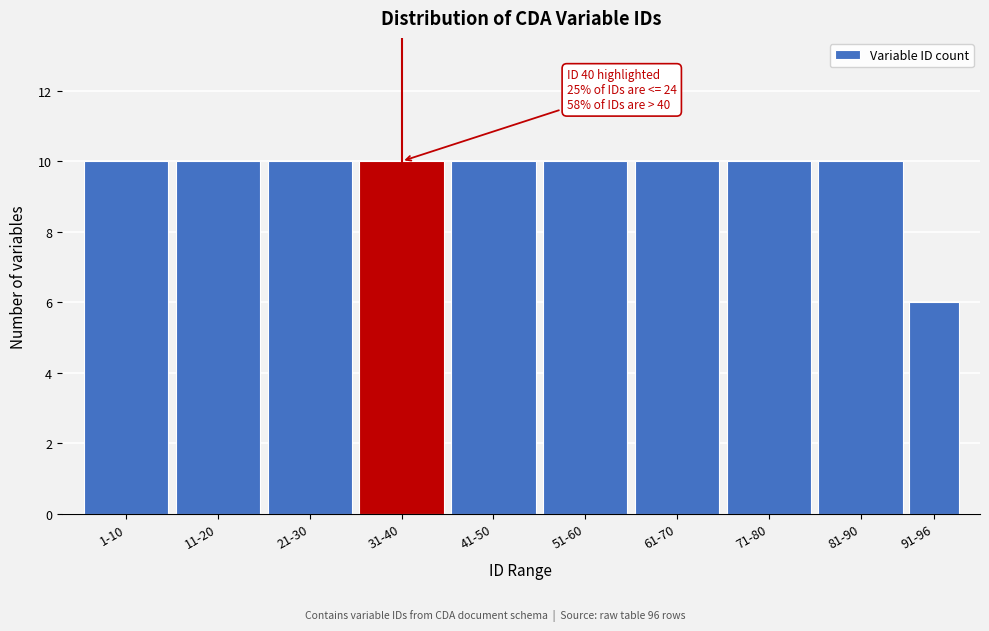

Reading left to right, what are all the values shown in this chart?

10	10	10	10	10	10	10	10	10	6